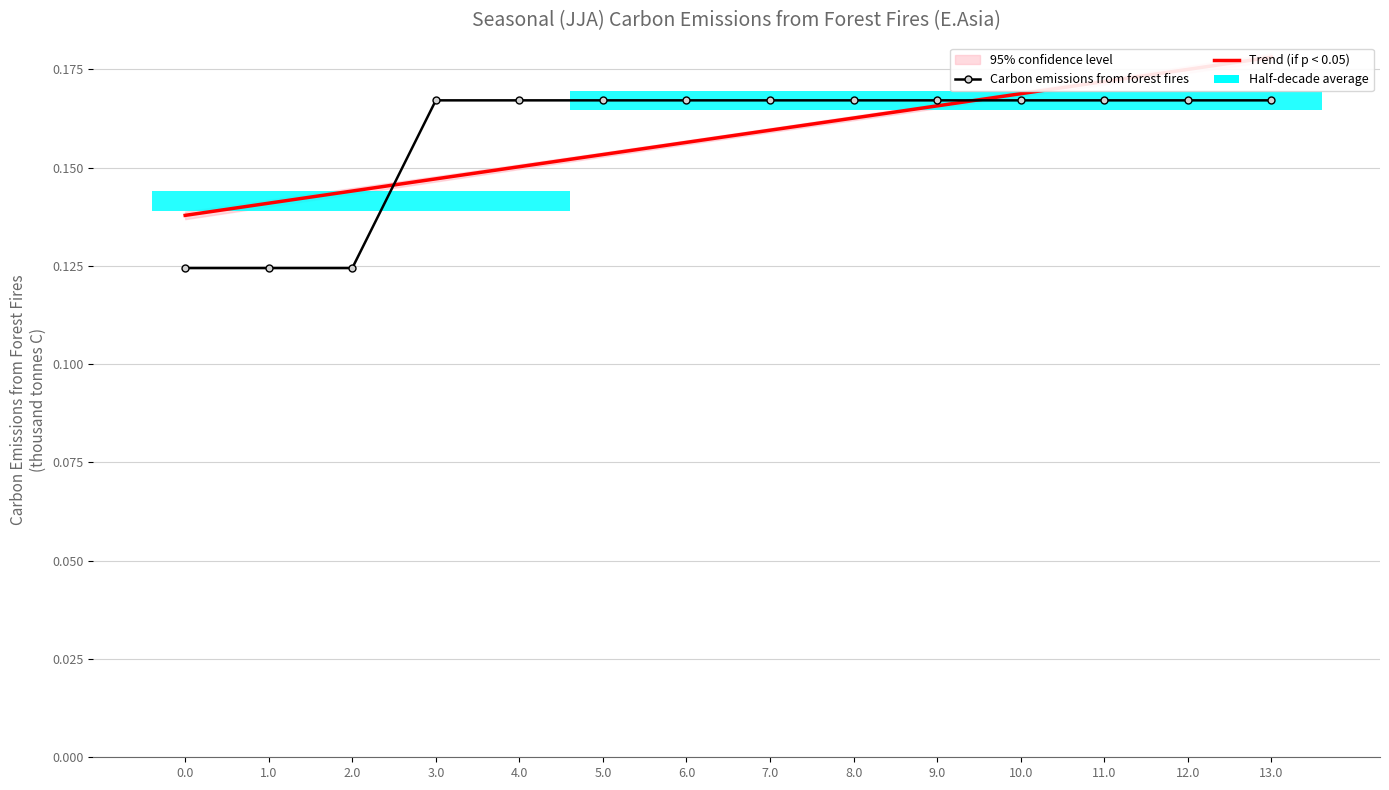

What value does the Carbon emissions from forest fires series have at 1.0?

0.1